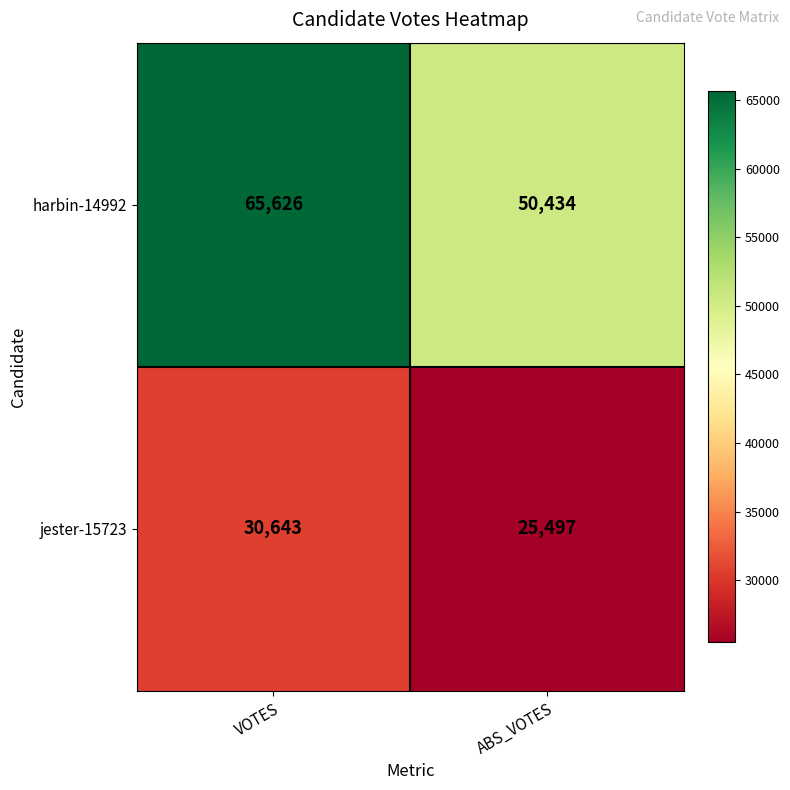

What is the difference between the highest and lowest values at ABS_VOTES?

24937